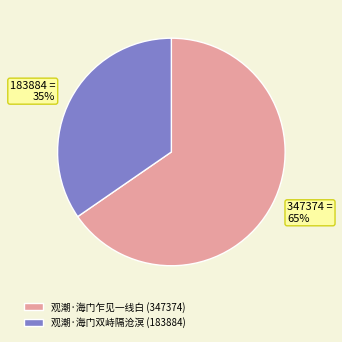

Which slice is the largest?

观潮·海门乍见一线白